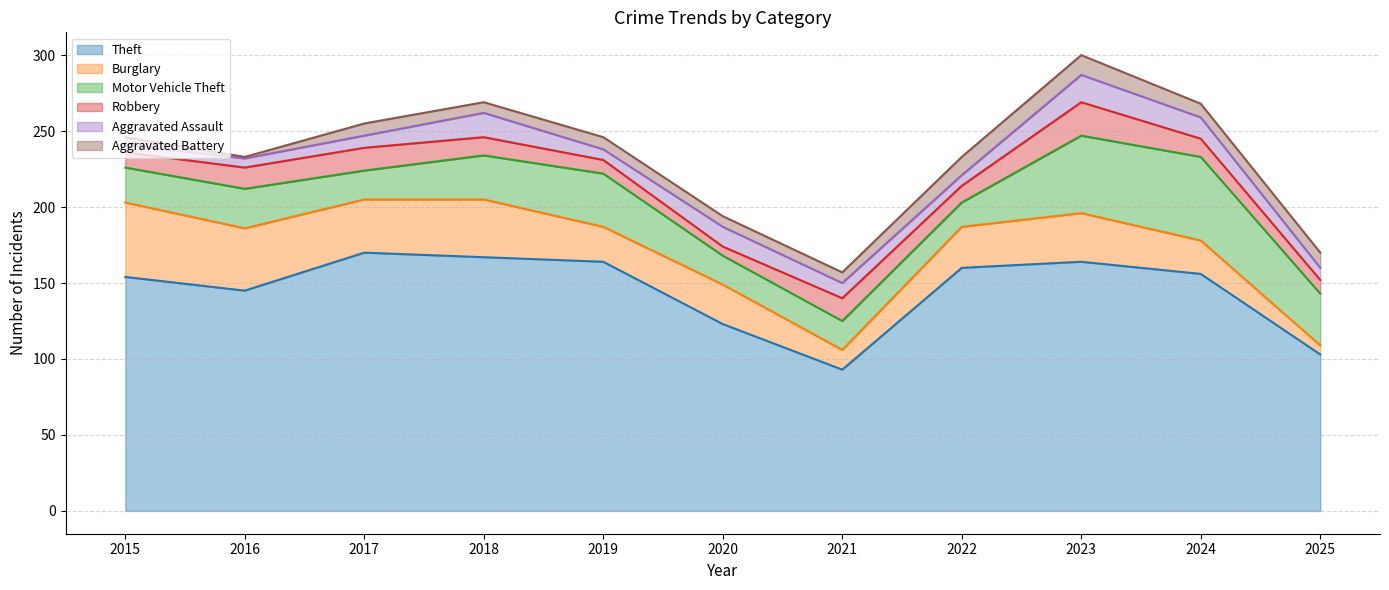

True or false: Motor Vehicle Theft has more than 0 interior local peaks.

True